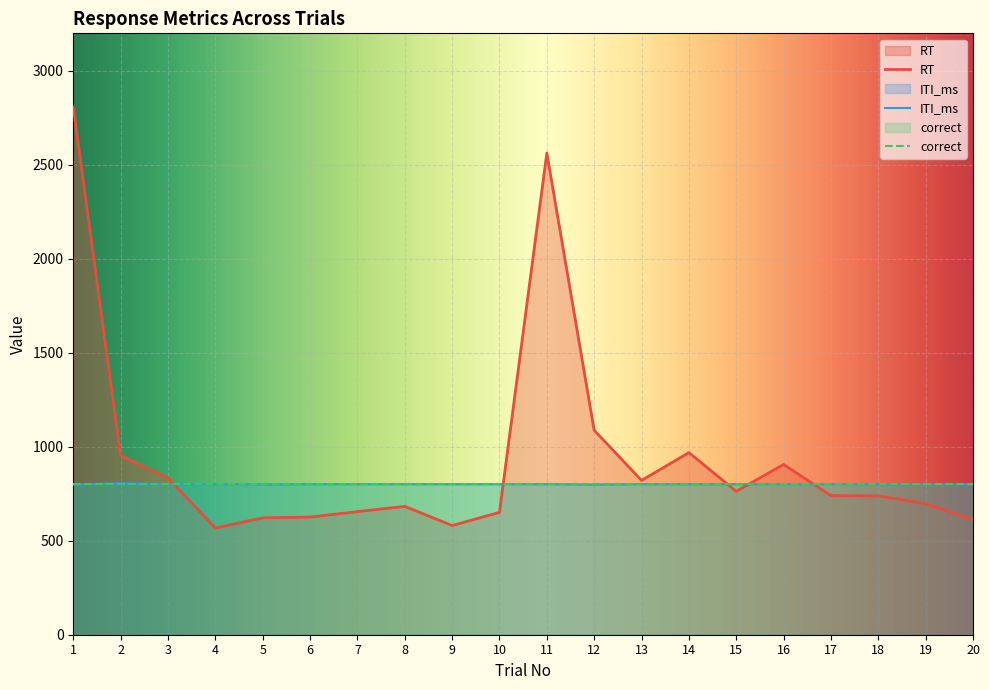

At which category is the sum across all series the highest?

1